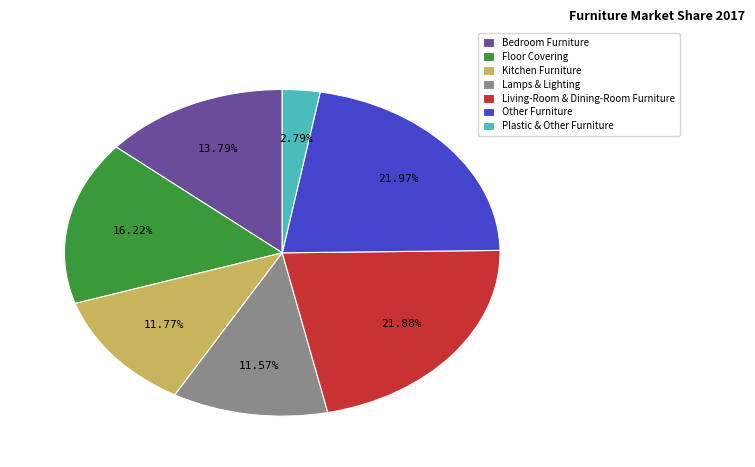

Does Plastic & Other Furniture account for over 50% of the chart?

No